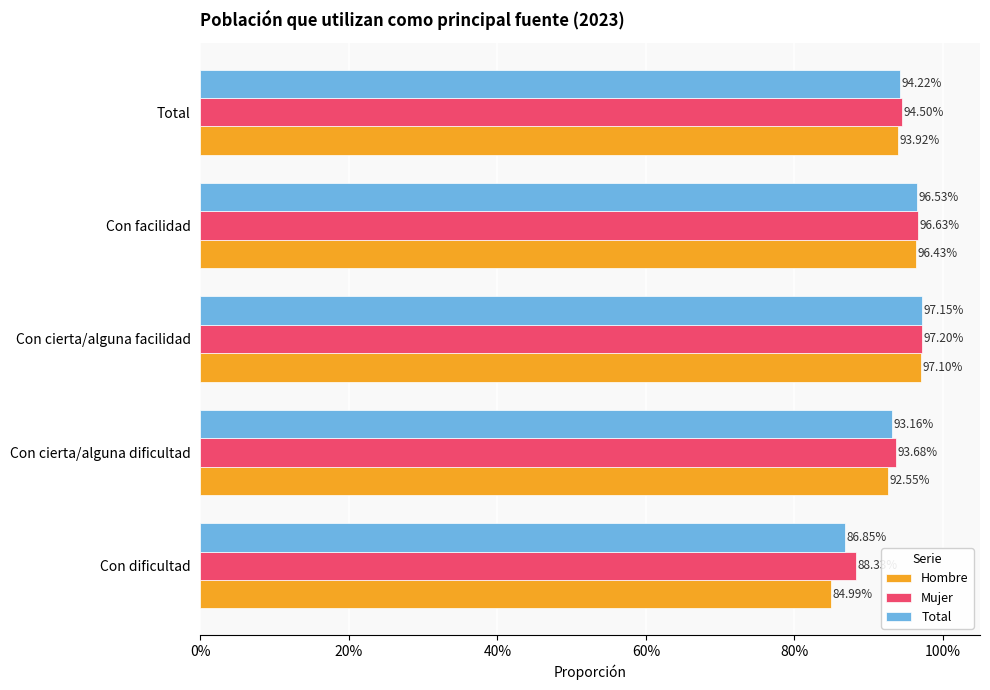

What are all the series names shown in the legend?

Hombre, Mujer, Total